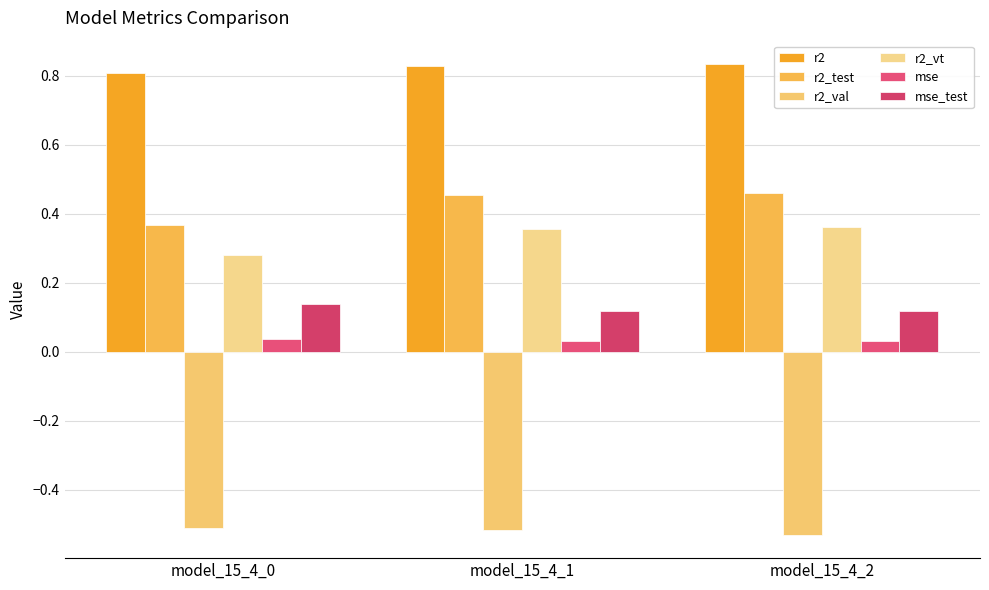

How many data points does each series have?

3